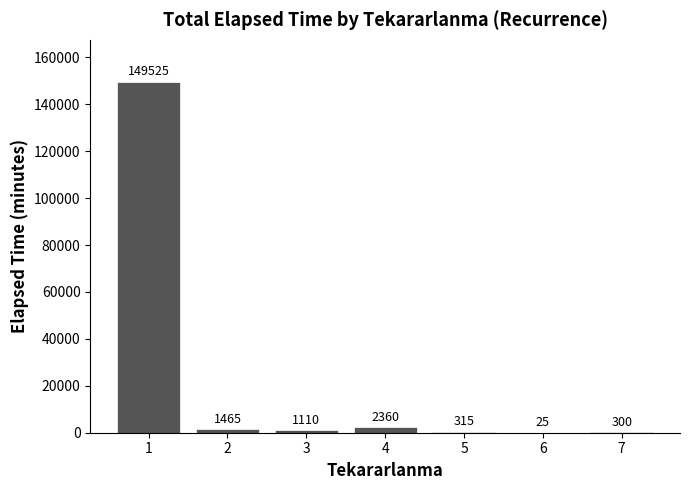

What is the sum of all values?

155100